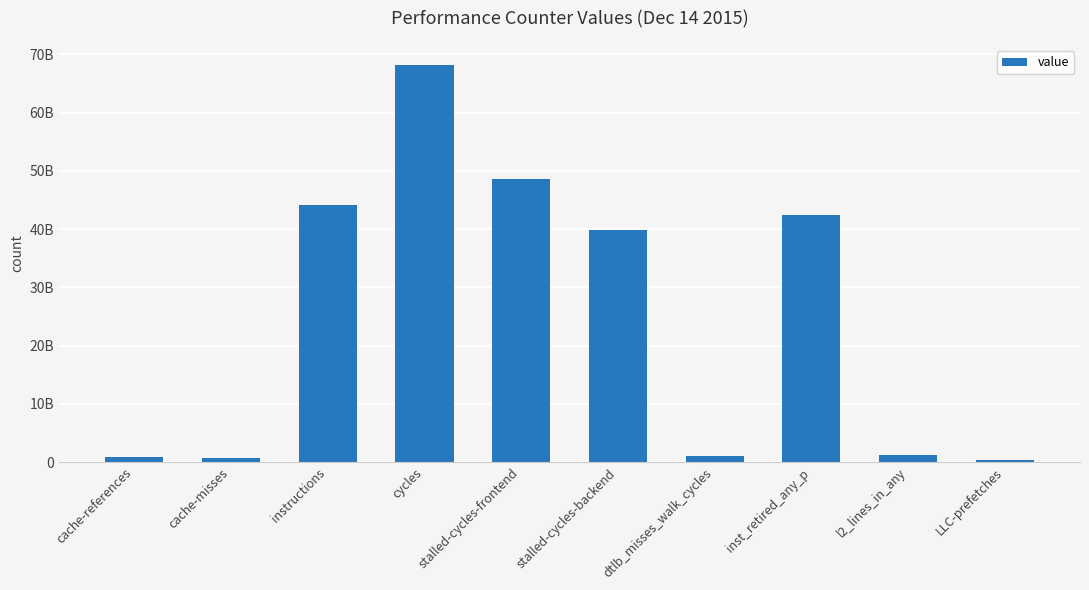

Does the chart contain any negative values?

No